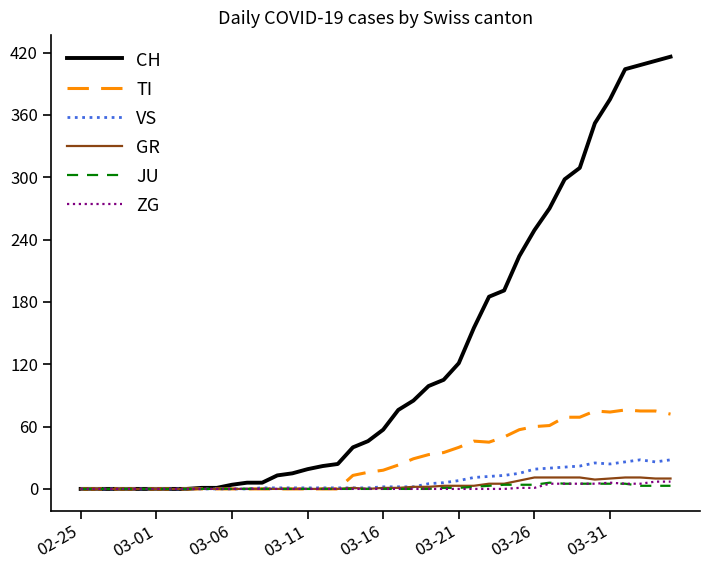

What is the greatest value displayed?

416